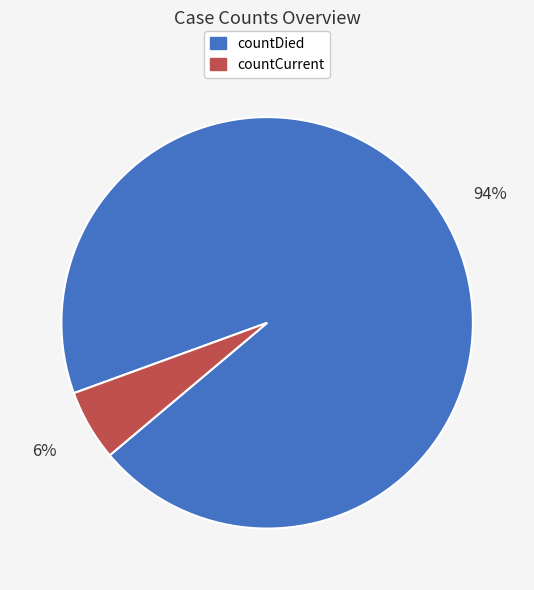

What is the smallest slice in the pie chart?

countCurrent